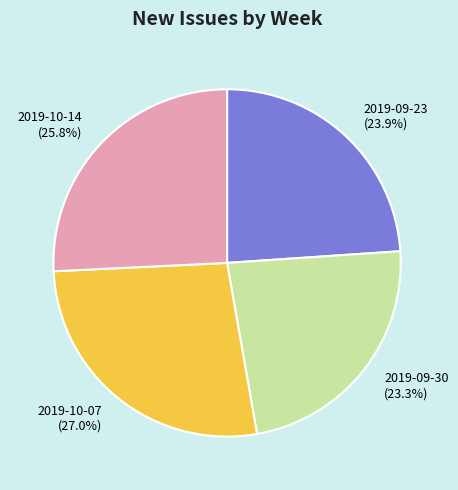

To the nearest percent, what is the combined percentage of 2019-10-07 and 2019-10-14?

53%